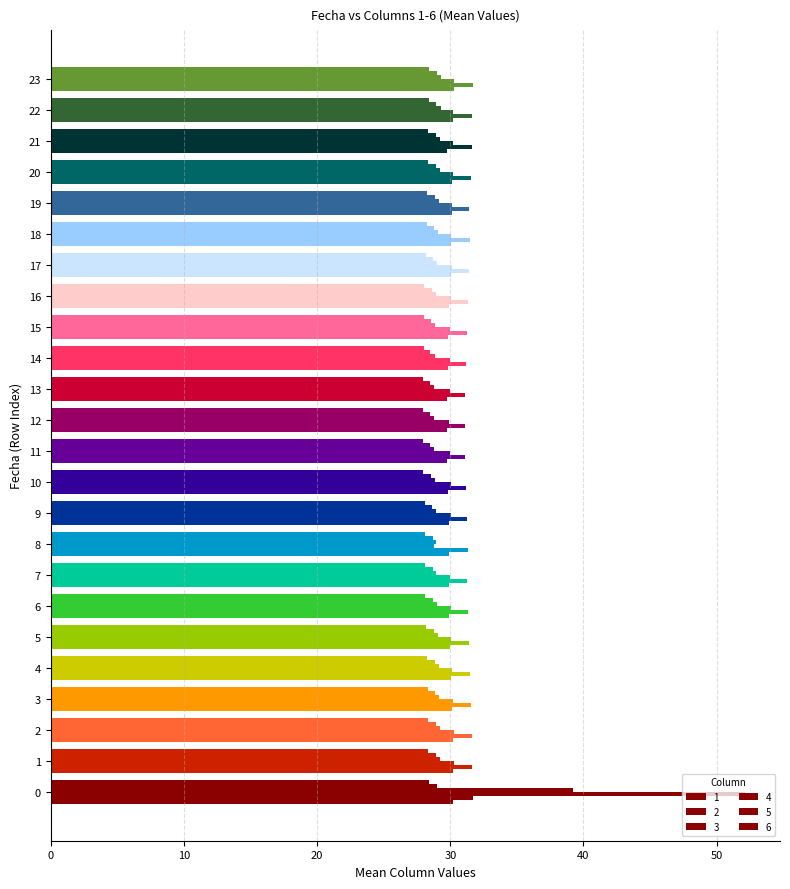

What is the spread (max minus min) of values at 14?

3.2